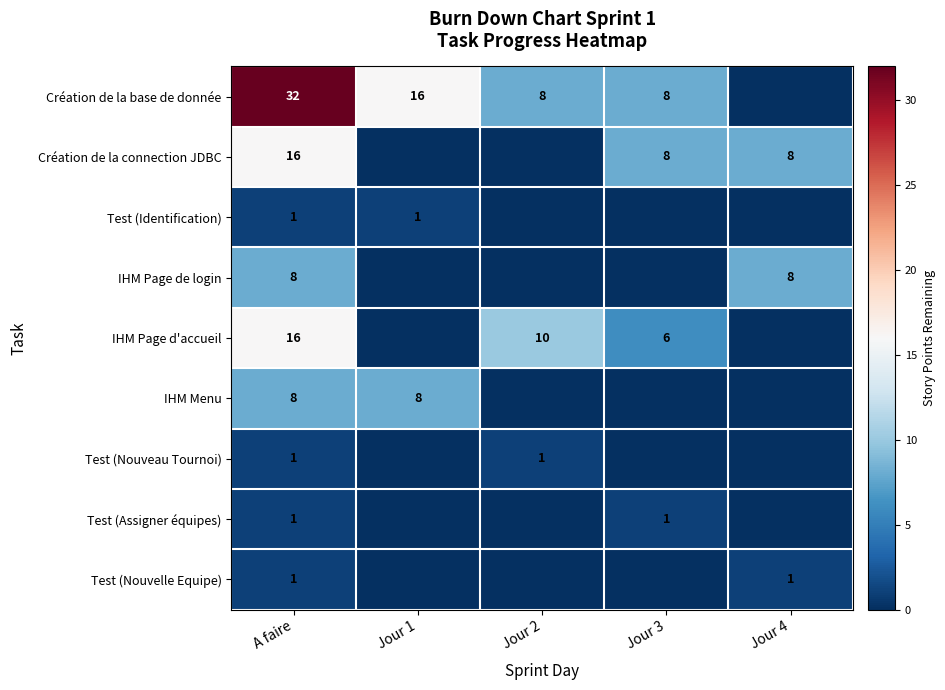

The Test (Identification) series shows 1 at Jour 1. True or false?

True